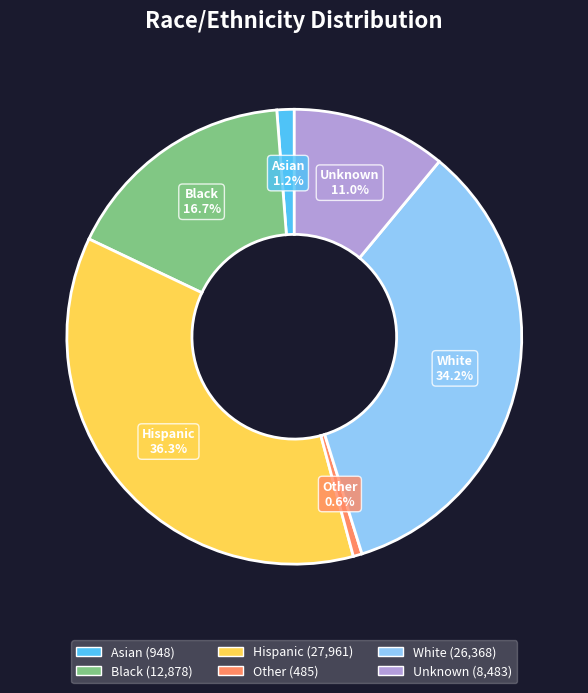

Is the sum of White and Asian greater than half?

No